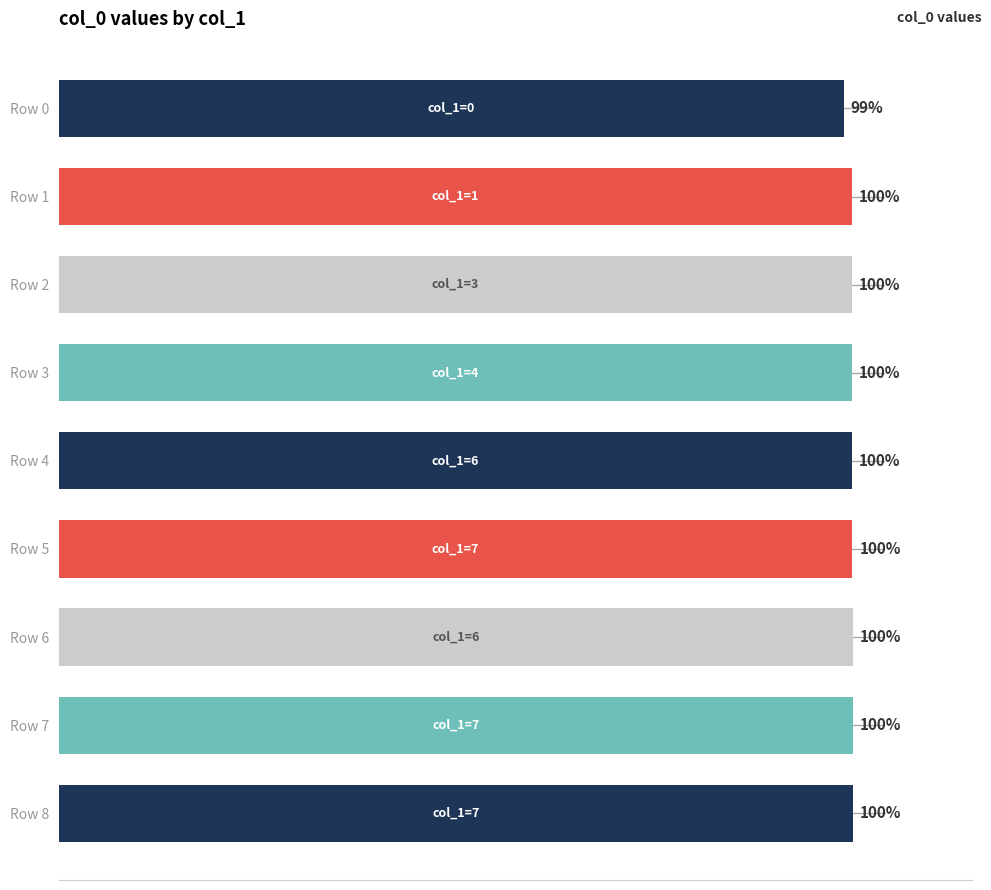

Which category has the lowest value across all series?

Row 0